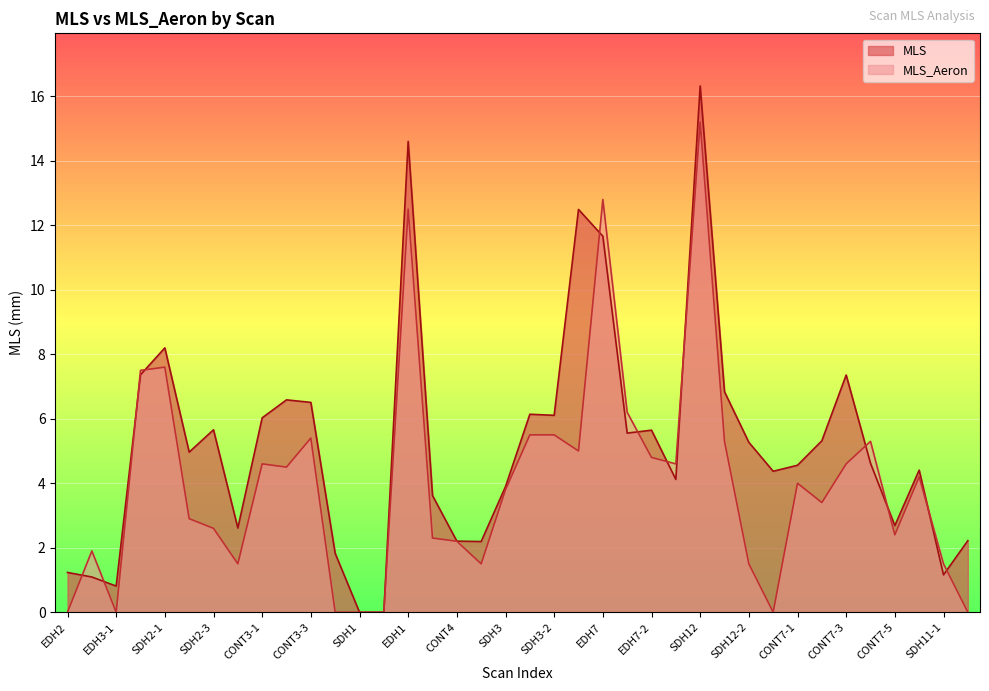

Which series changed the most between EDH1 and CONT7-5?

MLS